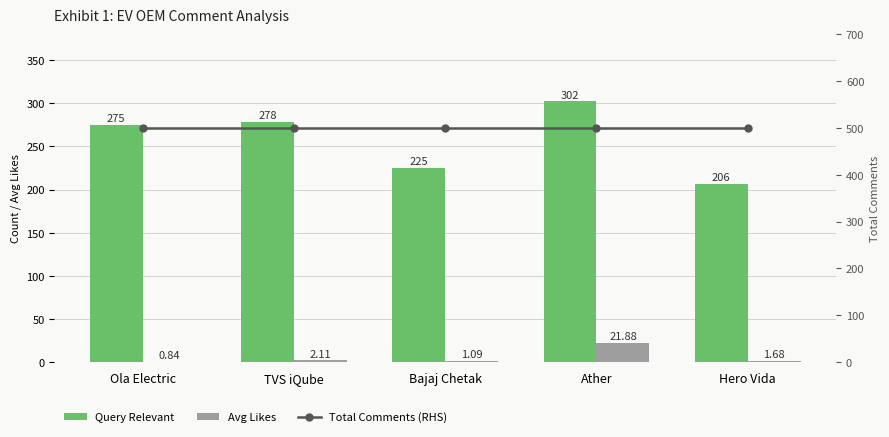

Reading left to right, what are all the values shown in this chart?

Query Relevant: 275.0	278.0	225.0	302.0	206.0
Avg Likes: 0.8	2.1	1.1	21.9	1.7
Total Comments (RHS): 500.0	500.0	500.0	500.0	500.0